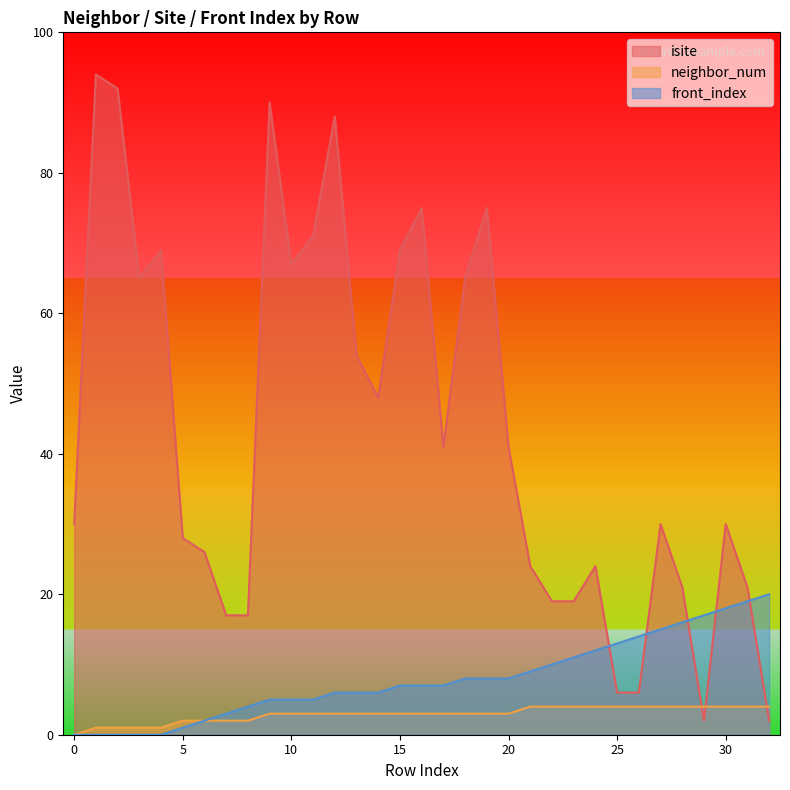

How many values in the isite series are below 30?

14